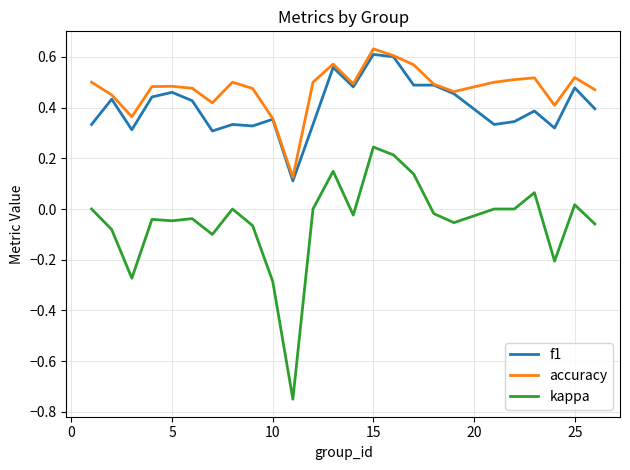

True or false: accuracy and kappa cross at least once.

False